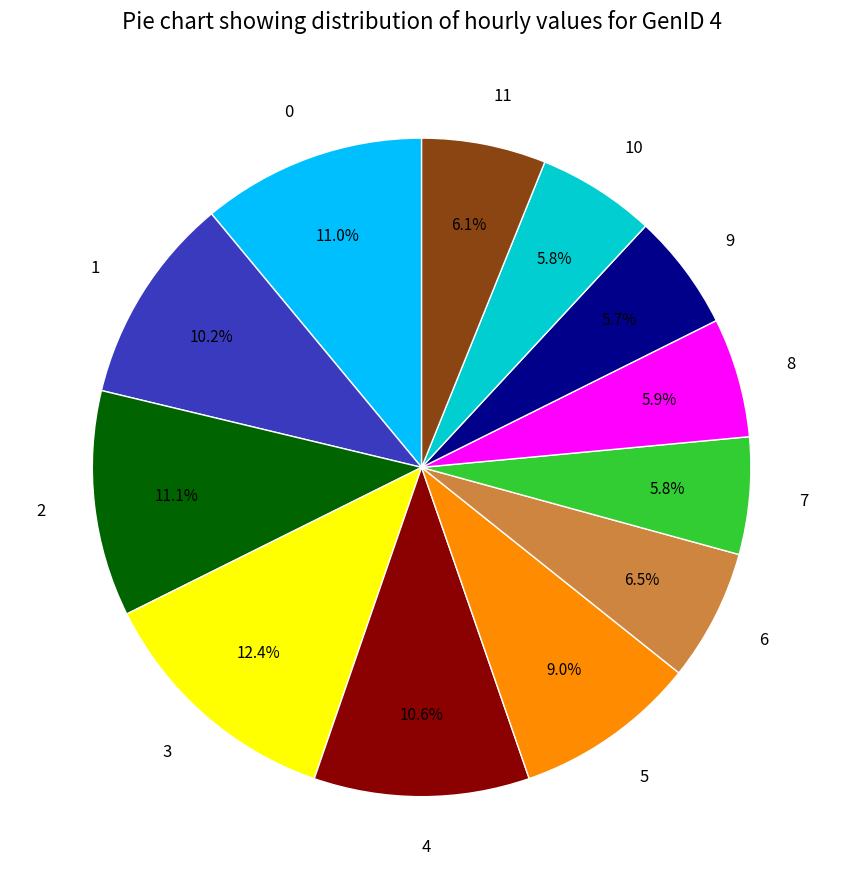

To the nearest percent, what is the difference between the 0 and 7 slice percentages?

5%